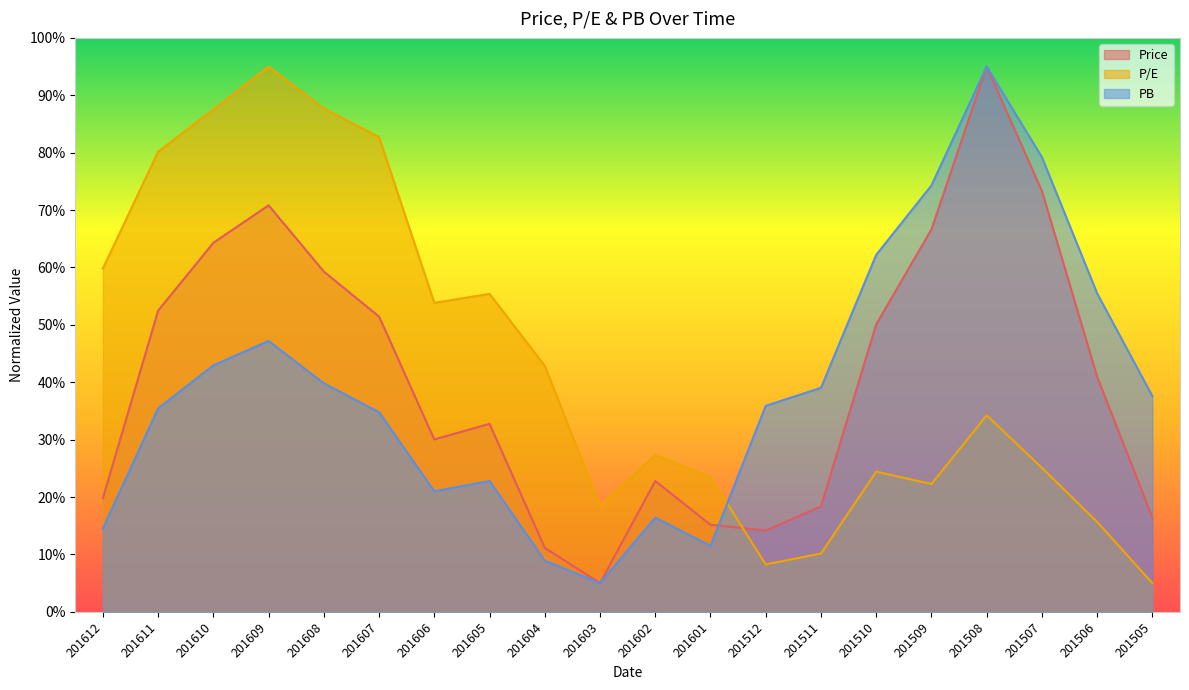

Which category has the lowest value in the Price series?

201603